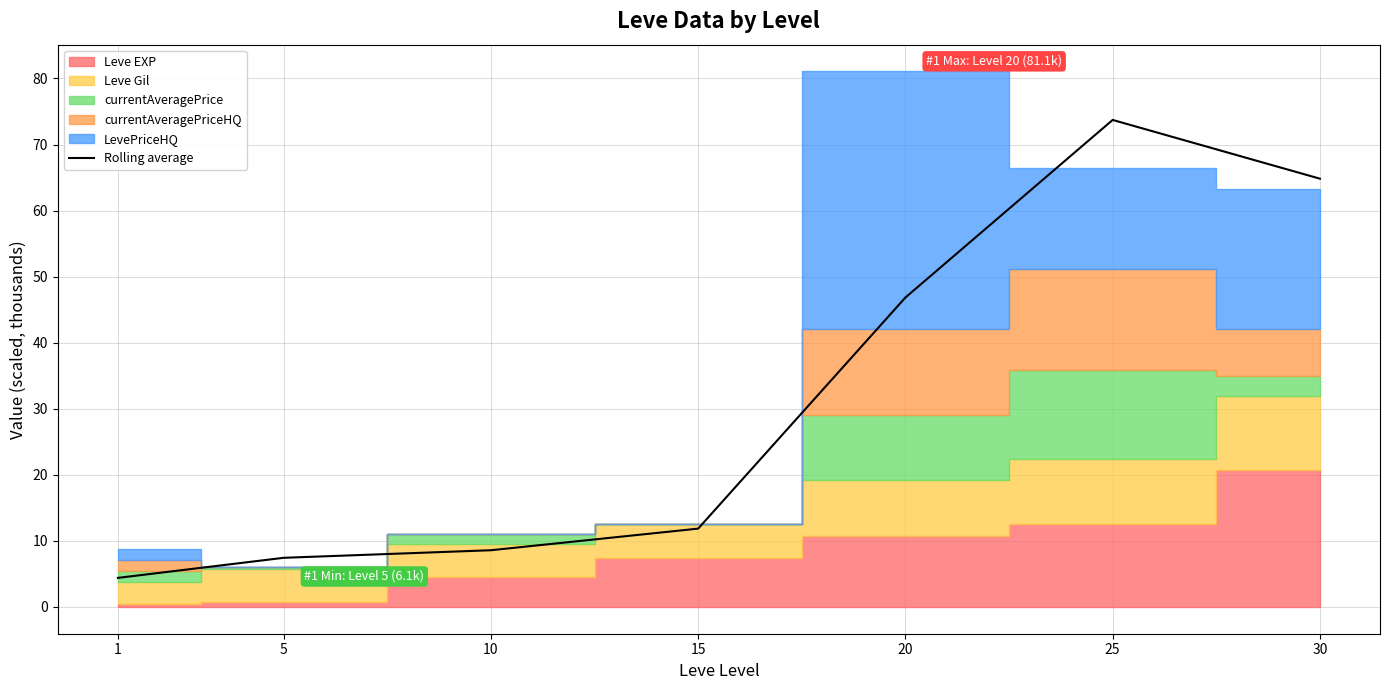

What is the value of the 4th point from the left?

11.9